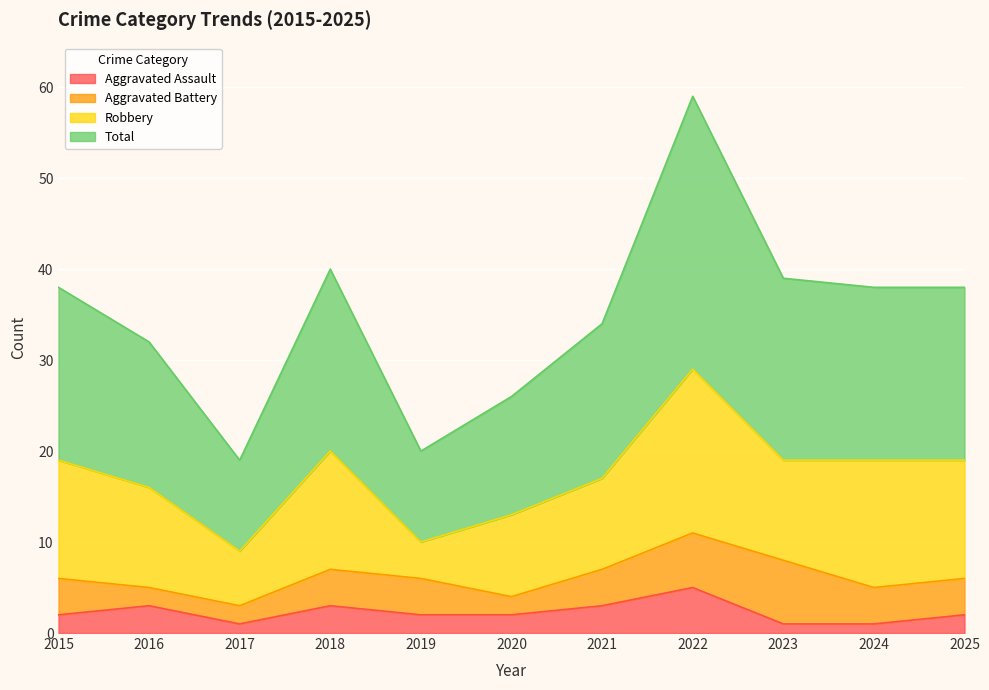

The Aggravated Assault series shows 3 at 2020. True or false?

False